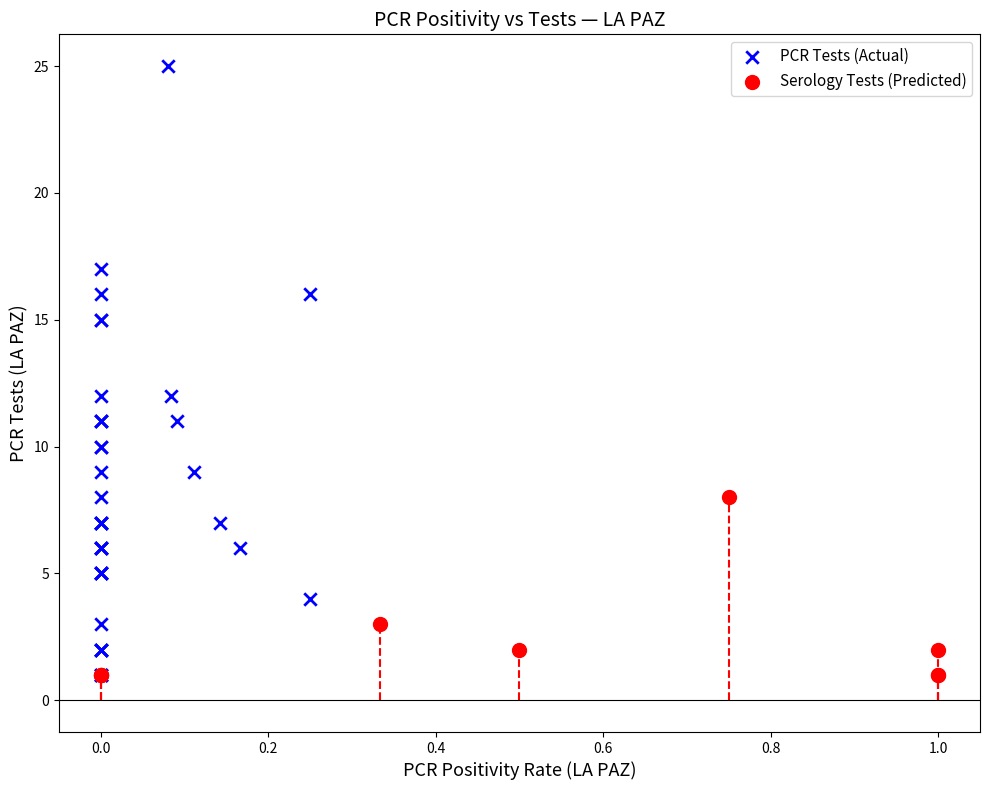

Which series reaches the maximum Y coordinate?

PCR Tests (Actual)